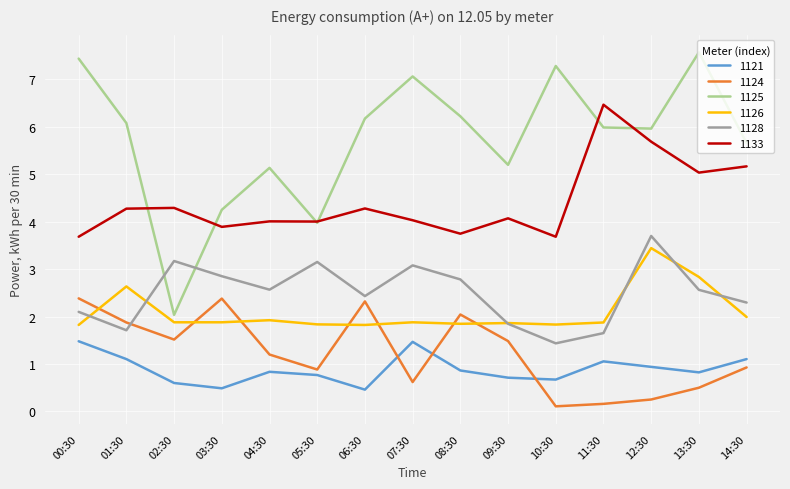

At which category is the sum across all series the highest?

12:30